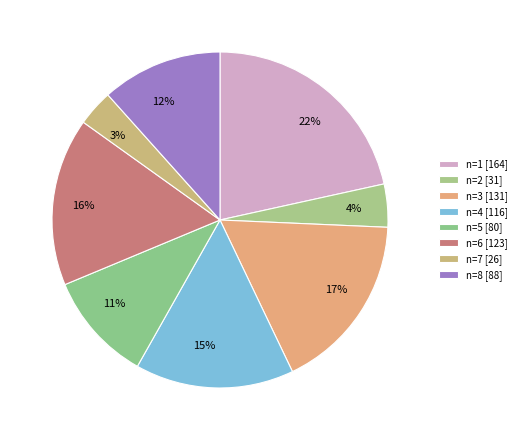

Count the number of slices in the pie.

8